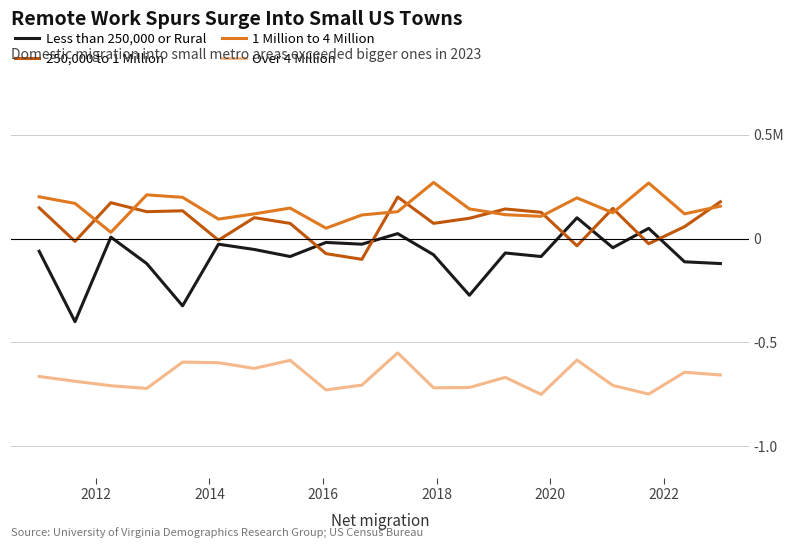

Does the chart display data point markers on the line(s)?

No